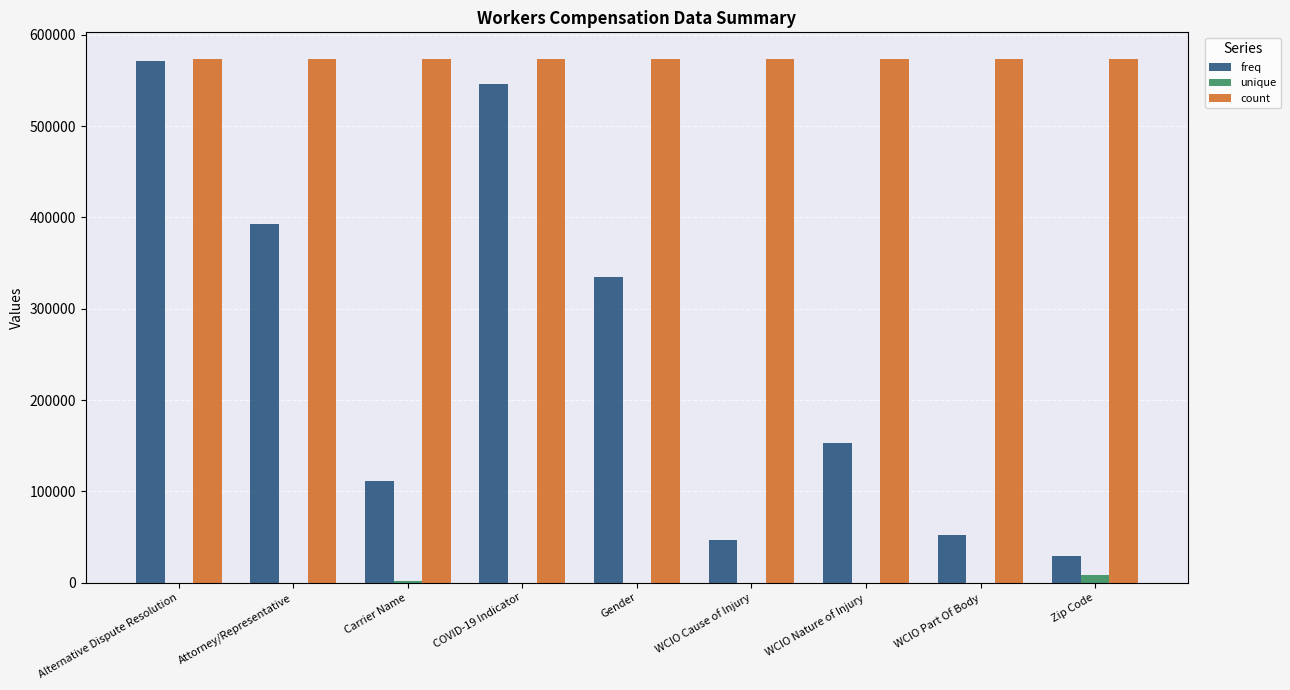

The value of freq at Gender is 144721. True or false?

False